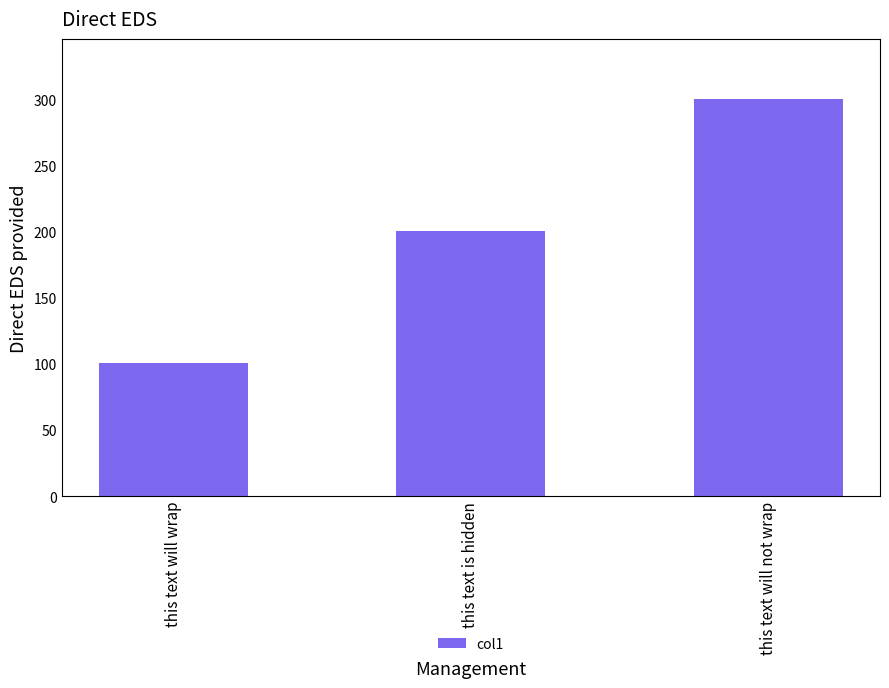

What value does the data have at this text will wrap, to the nearest 10?

100